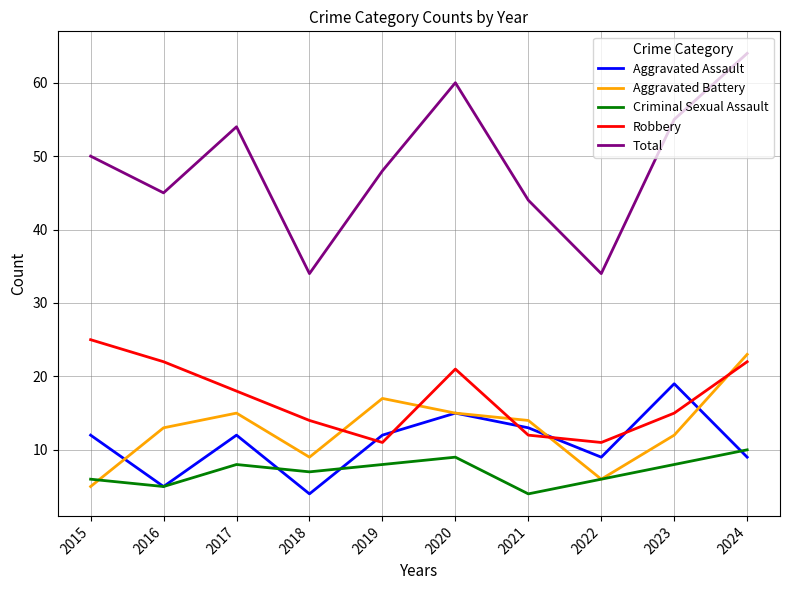

Reading right to left, list all the values displayed in this chart.

Aggravated Assault: 2024=9	2023=19	2022=9	2021=13	2020=15	2019=12	2018=4	2017=12	2016=5	2015=12
Aggravated Battery: 2024=23	2023=12	2022=6	2021=14	2020=15	2019=17	2018=9	2017=15	2016=13	2015=5
Criminal Sexual Assault: 2024=10	2023=8	2022=6	2021=4	2020=9	2019=8	2018=7	2017=8	2016=5	2015=6
Robbery: 2024=22	2023=15	2022=11	2021=12	2020=21	2019=11	2018=14	2017=18	2016=22	2015=25
Total: 2024=64	2023=55	2022=34	2021=44	2020=60	2019=48	2018=34	2017=54	2016=45	2015=50